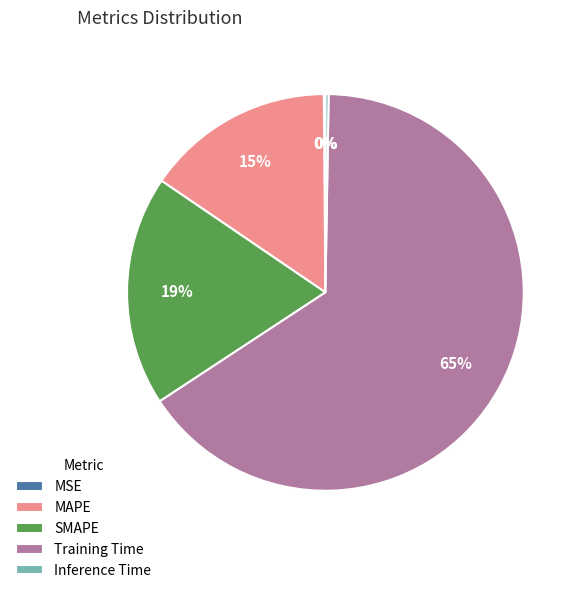

Which slice is the largest?

Training Time